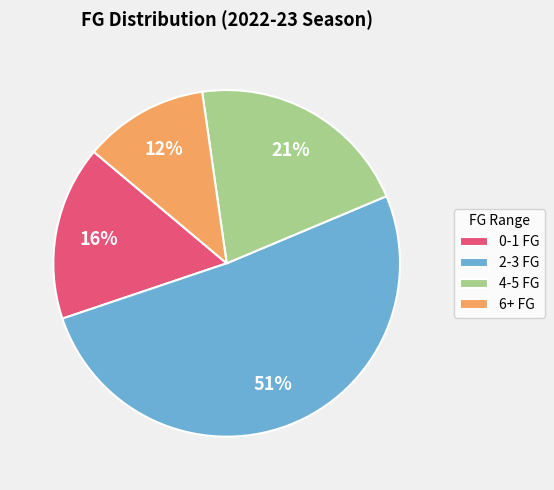

To the nearest percent, what is the difference between the 4-5 FG and 0-1 FG slice percentages?

5%